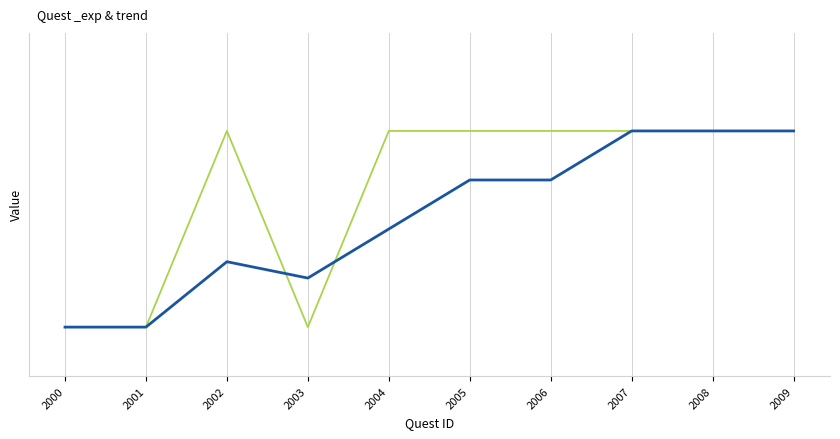

At which category does the data reach its first local valley?

2003